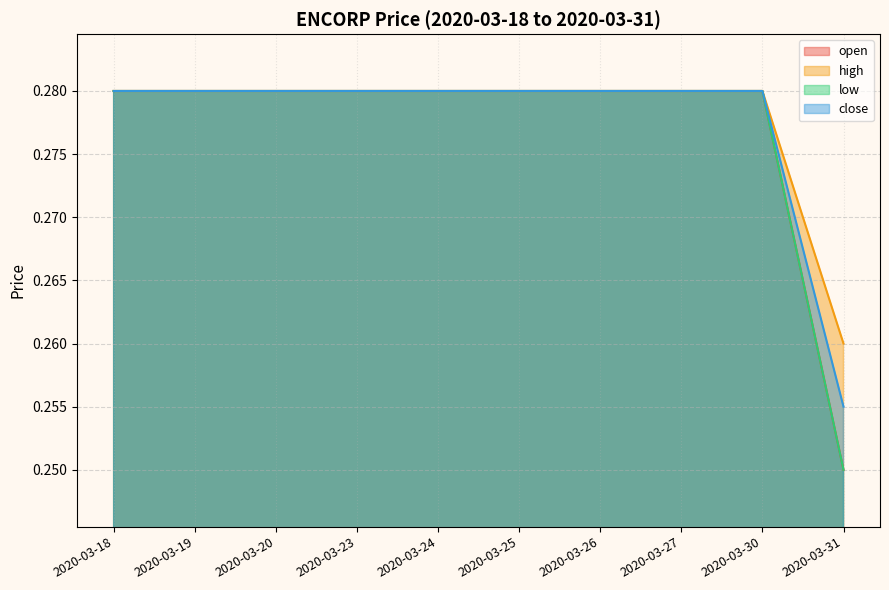

Reading left to right, transcribe all the data shown in this chart.

open: 0.3	0.3	0.3	0.3	0.3	0.3	0.3	0.3	0.3	0.2
high: 0.3	0.3	0.3	0.3	0.3	0.3	0.3	0.3	0.3	0.3
low: 0.3	0.3	0.3	0.3	0.3	0.3	0.3	0.3	0.3	0.2
close: 0.3	0.3	0.3	0.3	0.3	0.3	0.3	0.3	0.3	0.3